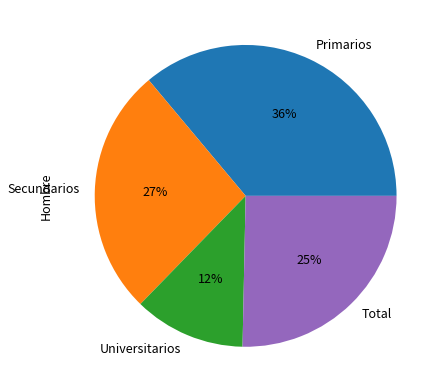

How many segments does this pie chart have?

4